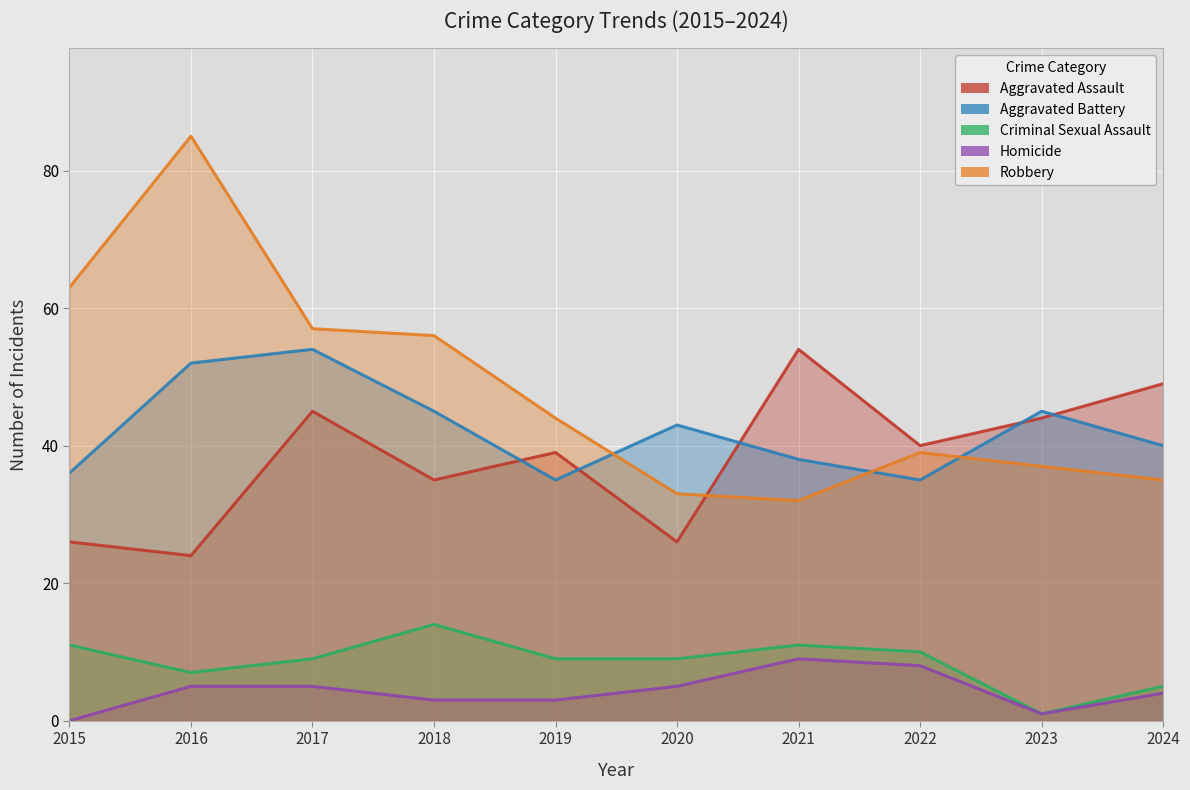

Reading left to right, what are all the values shown in this chart?

Aggravated Assault_line: 2015=26	2016=24	2017=45	2018=35	2019=39	2020=26	2021=54	2022=40	2023=44	2024=49
Aggravated Battery_line: 2015=36	2016=52	2017=54	2018=45	2019=35	2020=43	2021=38	2022=35	2023=45	2024=40
Criminal Sexual Assault_line: 2015=11	2016=7	2017=9	2018=14	2019=9	2020=9	2021=11	2022=10	2023=1	2024=5
Homicide_line: 2015=0	2016=5	2017=5	2018=3	2019=3	2020=5	2021=9	2022=8	2023=1	2024=4
Robbery_line: 2015=63	2016=85	2017=57	2018=56	2019=44	2020=33	2021=32	2022=39	2023=37	2024=35